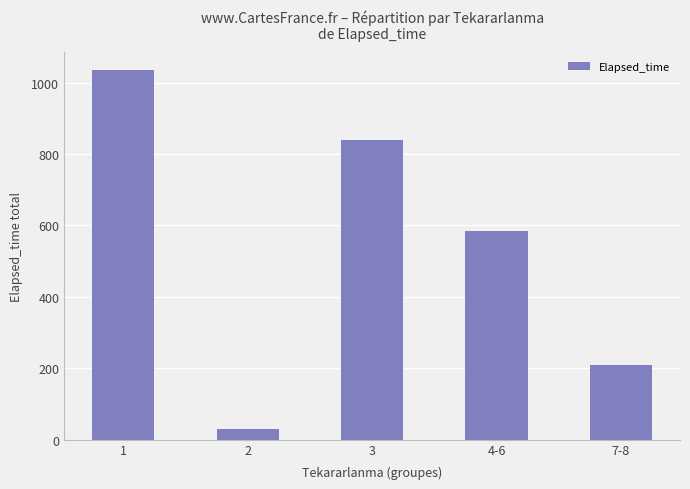

What is the difference between the values at 4-6 and 3?

255